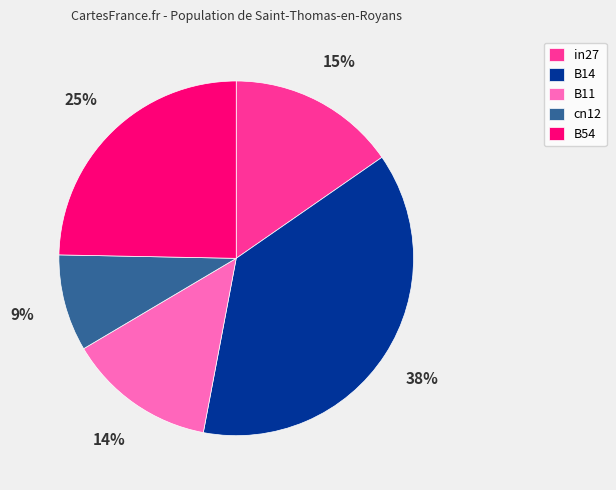

To the nearest percent, what is the difference between the B11 and B14 slice percentages?

24%